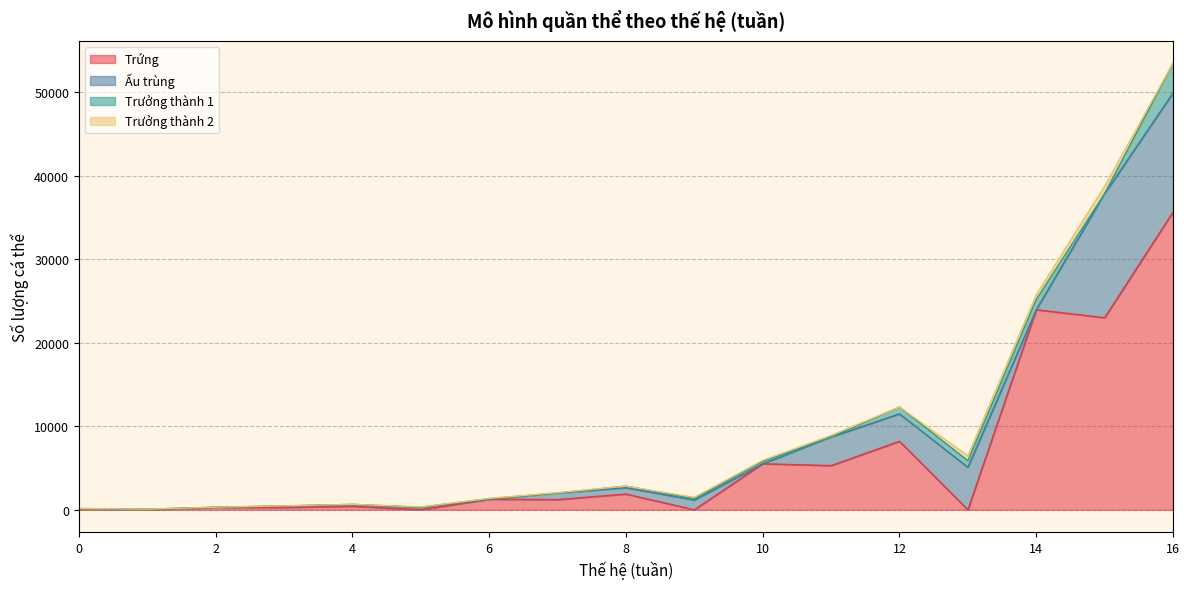

Does the chart have visible grid lines?

Yes